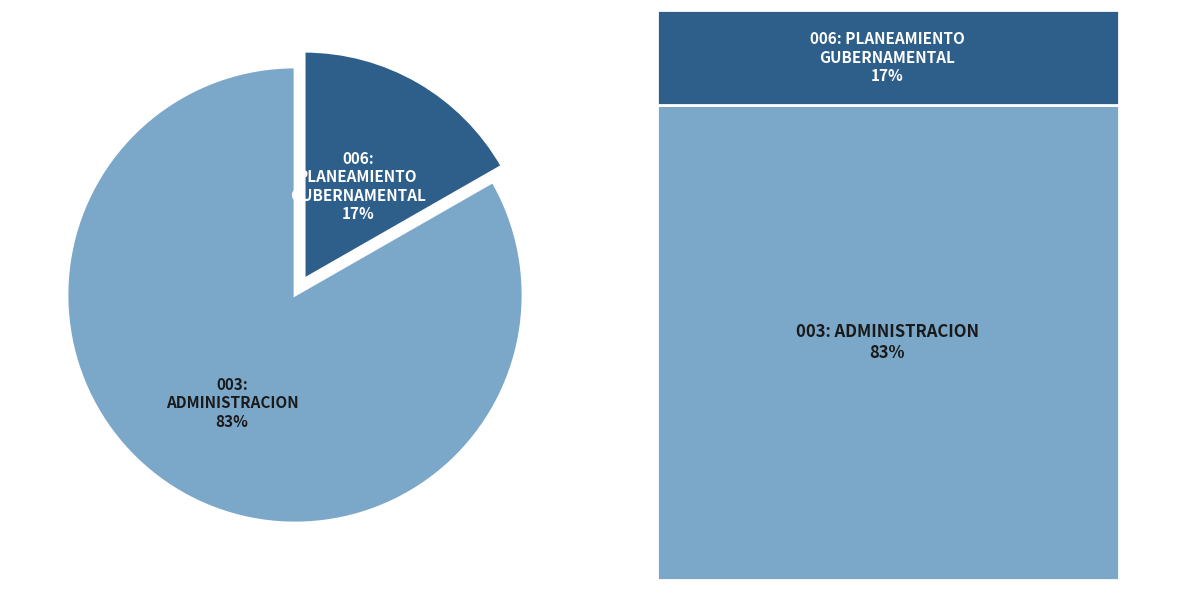

How many segments does this pie chart have?

2